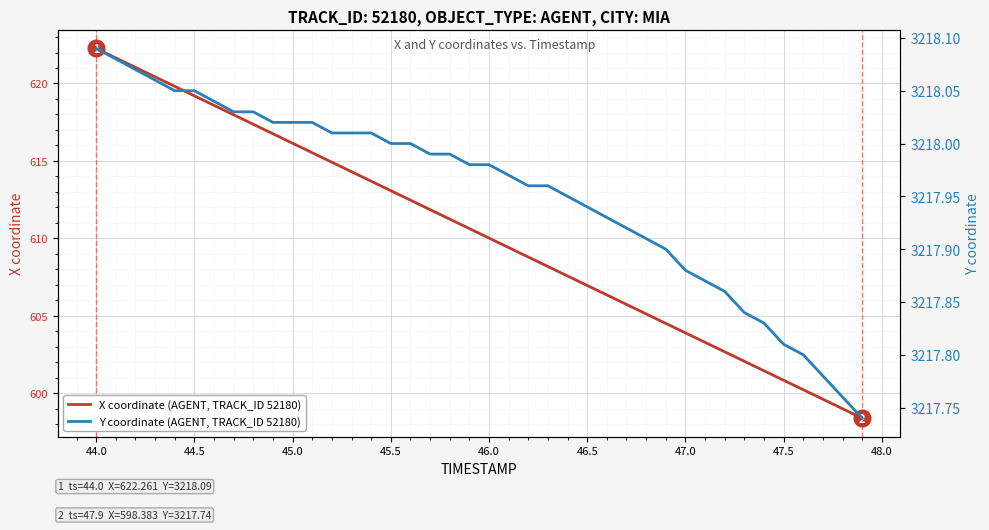

Which category has the highest value in the X coordinate (AGENT, TRACK_ID 52180) series?

44.0